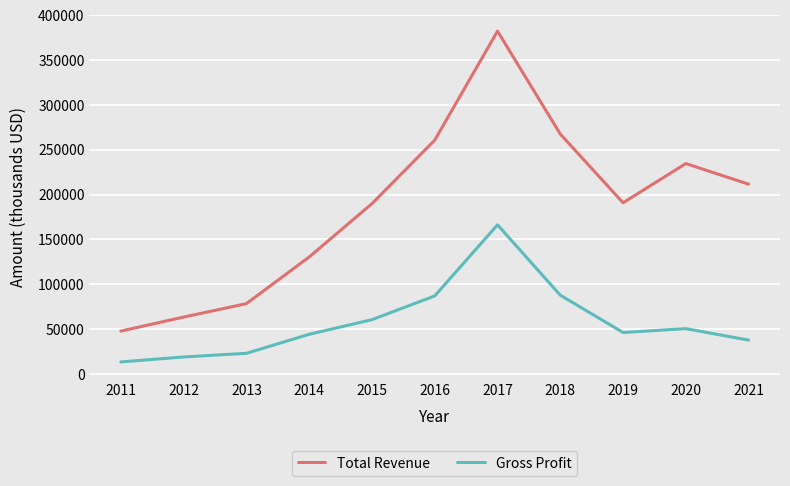

What is the difference between the Gross Profit values at 2016 and 2011?

73600